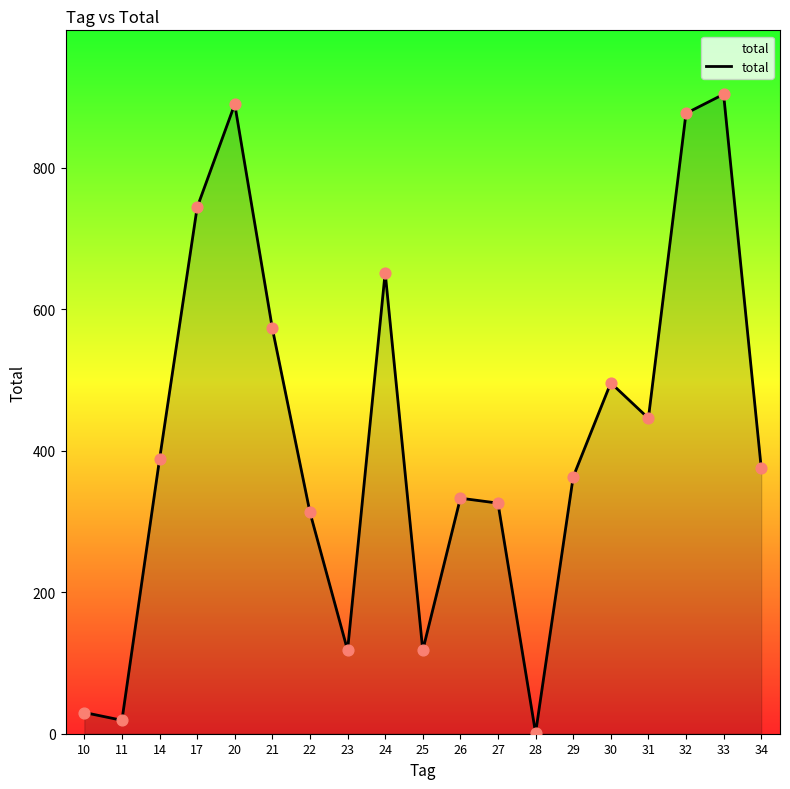

What is the change in value from 17 to 22?

-431